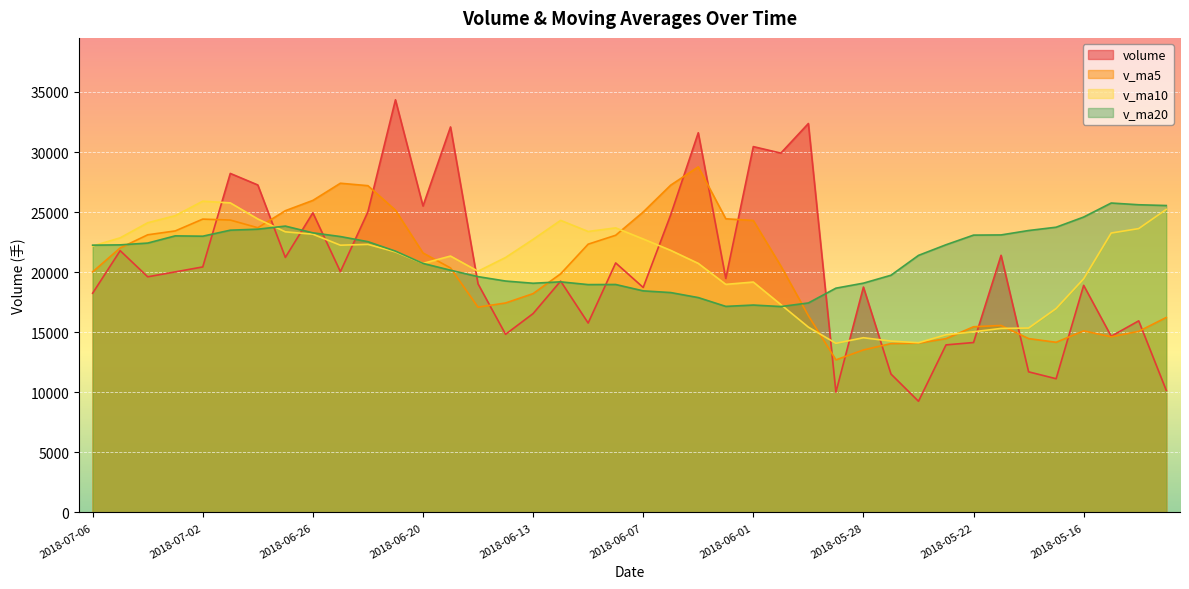

How many lines are shown in the chart?

4